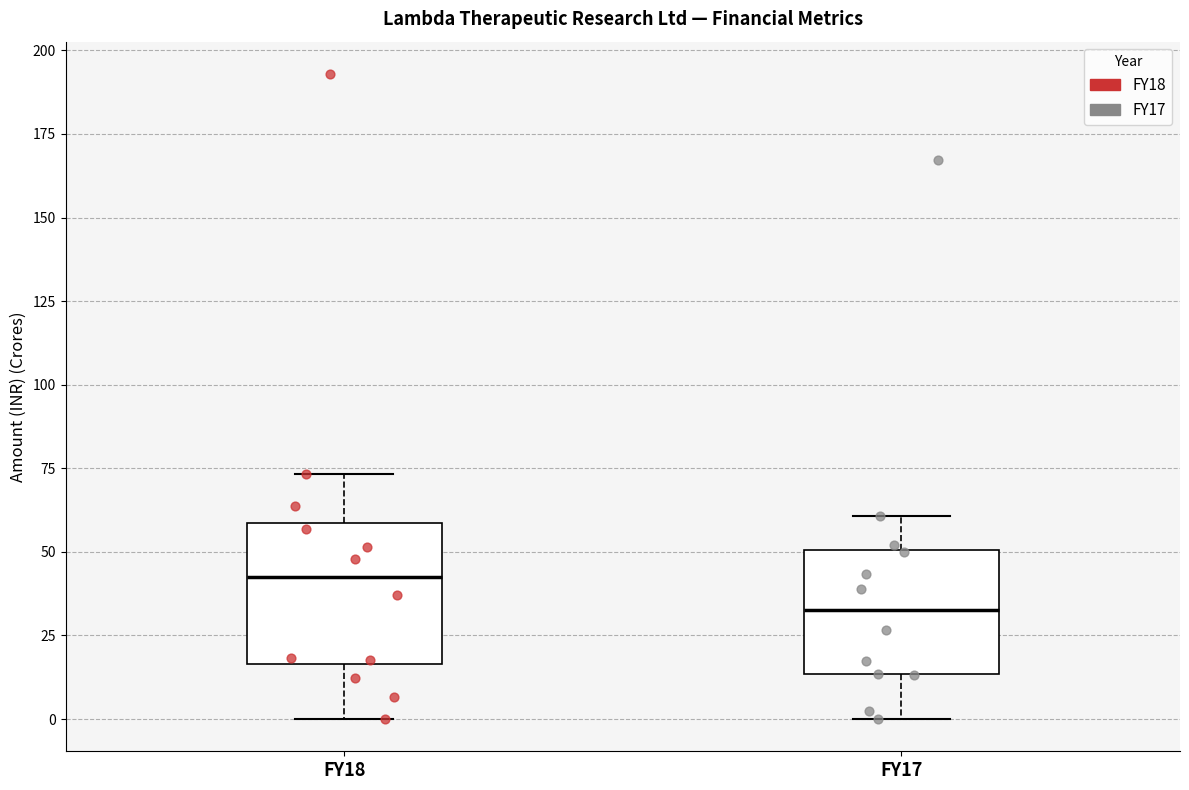

Where is the lower edge of the box for FY18 on the y-axis? The values are not printed on the chart, so give them approximately, as read against the axis.

15